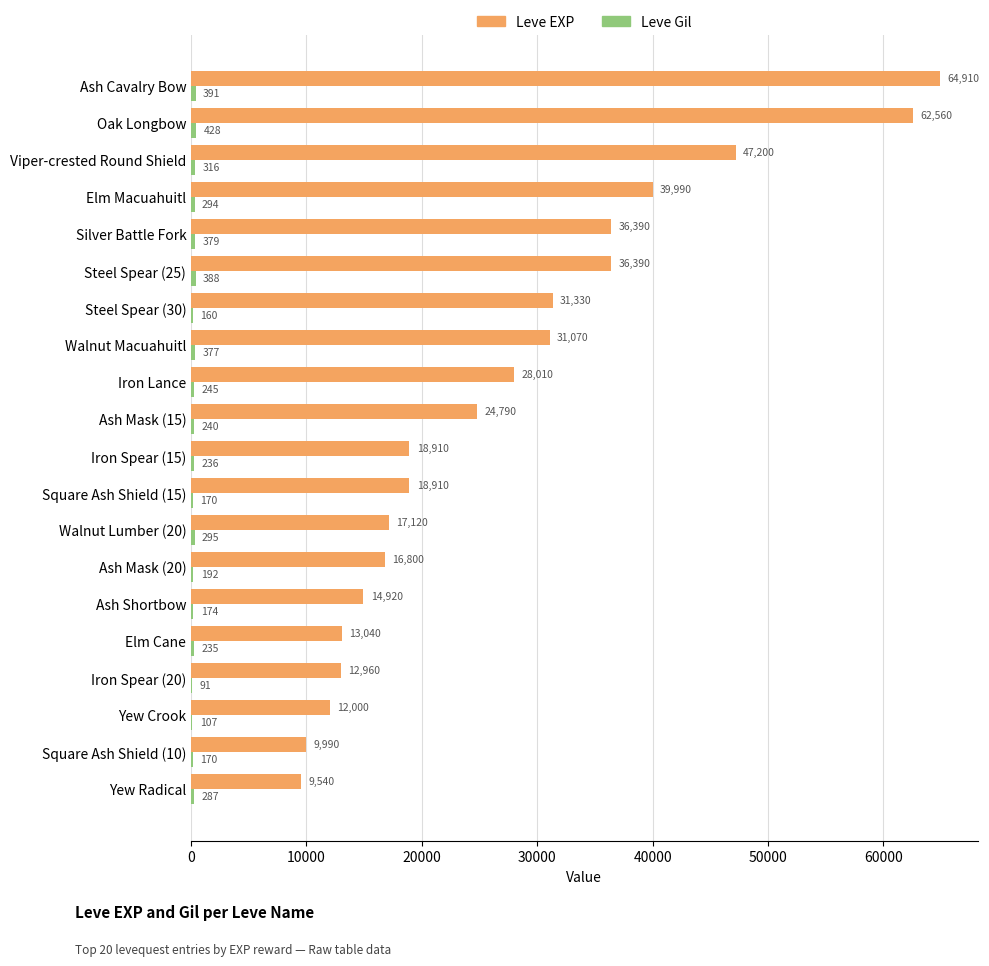

Which series has the largest total across all categories?

Leve EXP